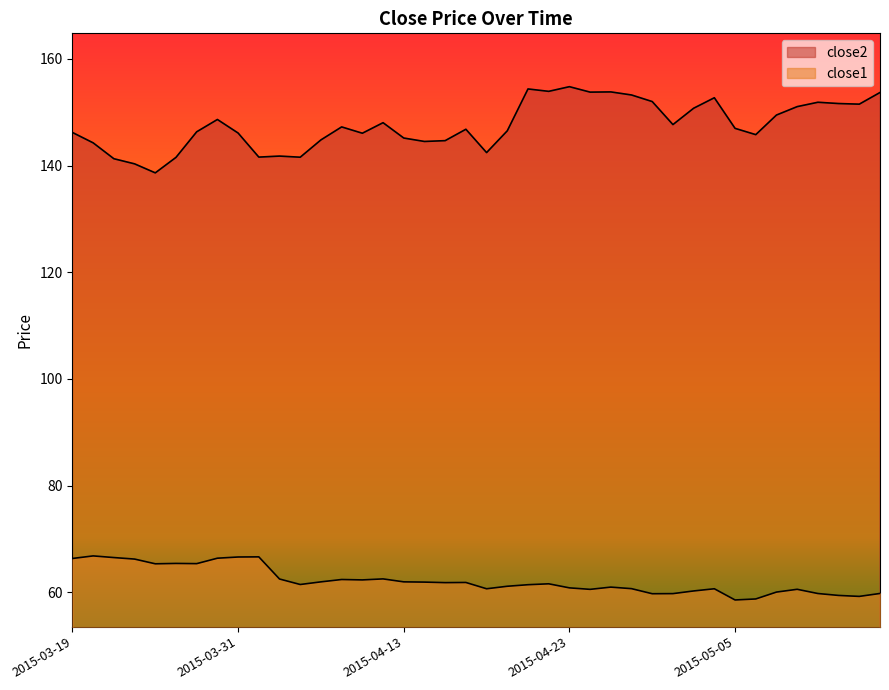

Rank the categories by close1 value from highest to lowest.

2015-03-20, 2015-04-01, 2015-03-31, 2015-03-23, 2015-03-30, 2015-03-19, 2015-03-24, 2015-03-26, 2015-03-27, 2015-03-25, 2015-04-10, 2015-04-02, 2015-04-08, 2015-04-09, 2015-04-07, 2015-04-13, 2015-04-14, 2015-04-16, 2015-04-15, 2015-04-22, 2015-04-06, 2015-04-21, 2015-04-20, 2015-04-27, 2015-04-23, 2015-04-28, 2015-04-17, 2015-05-04, 2015-05-08, 2015-04-24, 2015-05-01, 2015-05-07, 2015-05-14, 2015-05-11, 2015-04-30, 2015-04-29, 2015-05-12, 2015-05-13, 2015-05-06, 2015-05-05